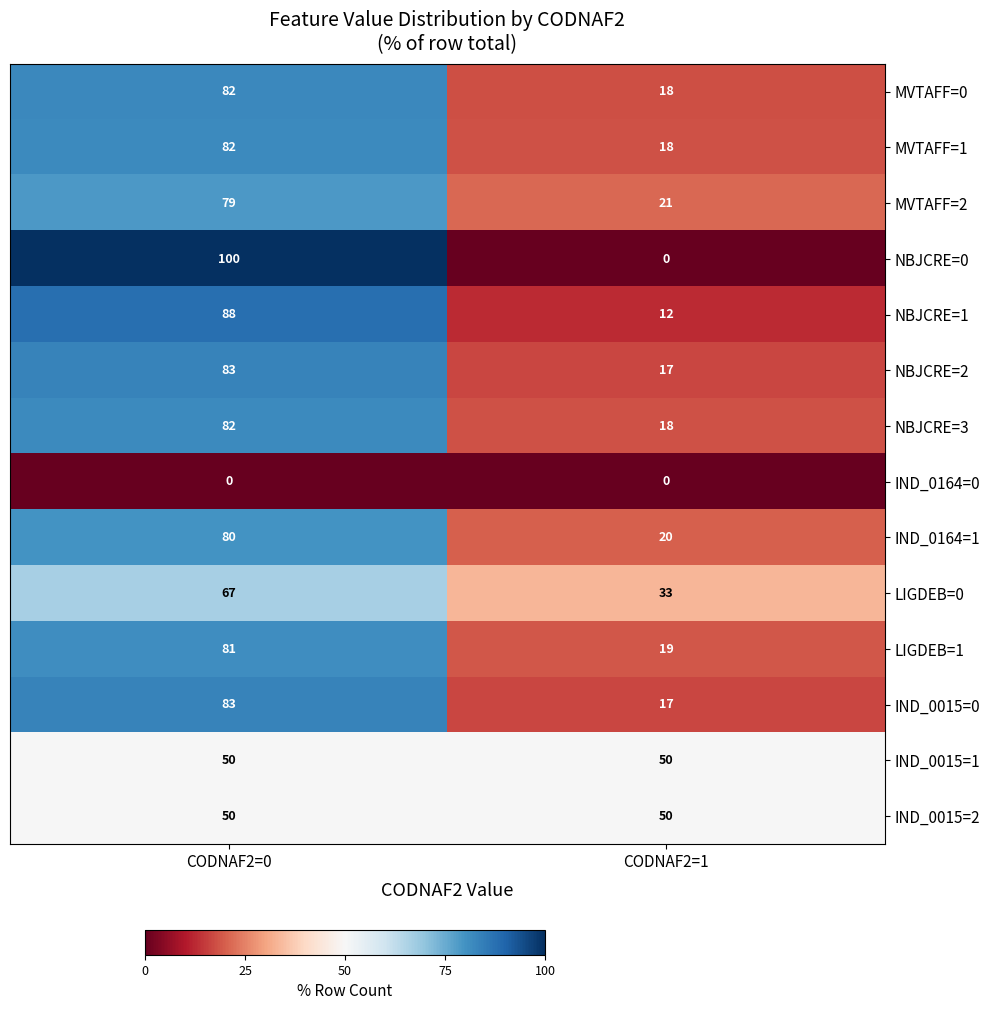

List the labels in order of NBJCRE=3 value, largest first.

CODNAF2=0, CODNAF2=1